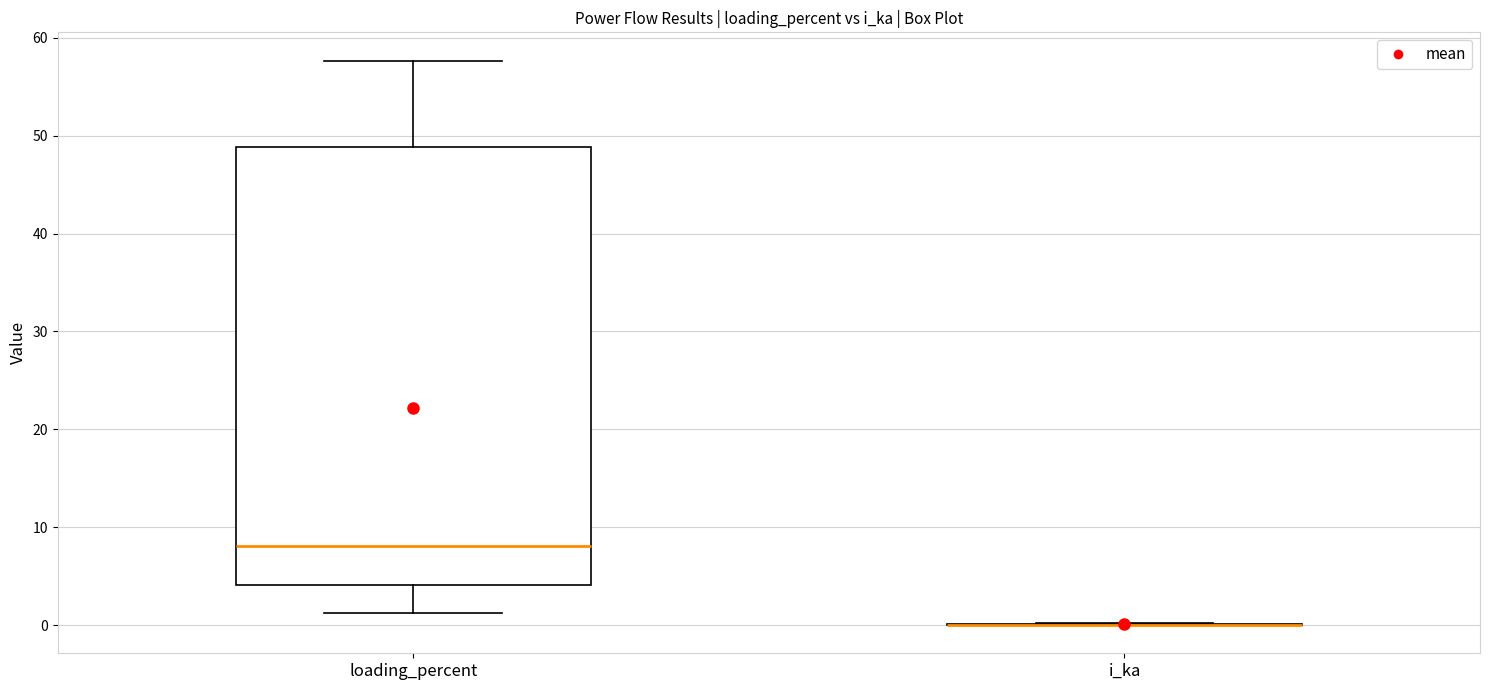

Reading left to right, transcribe this box plot: for each box, give where its median line is, the range the box spans, and where its two whiskers end, as read against the y-axis. The values are not printed on the chart, so give them approximately, as read against the axis.

loading_percent: median 8, box 4 to 49, whiskers 1 to 58
i_ka: box collapsed to a line at 0, whiskers 0 to 0